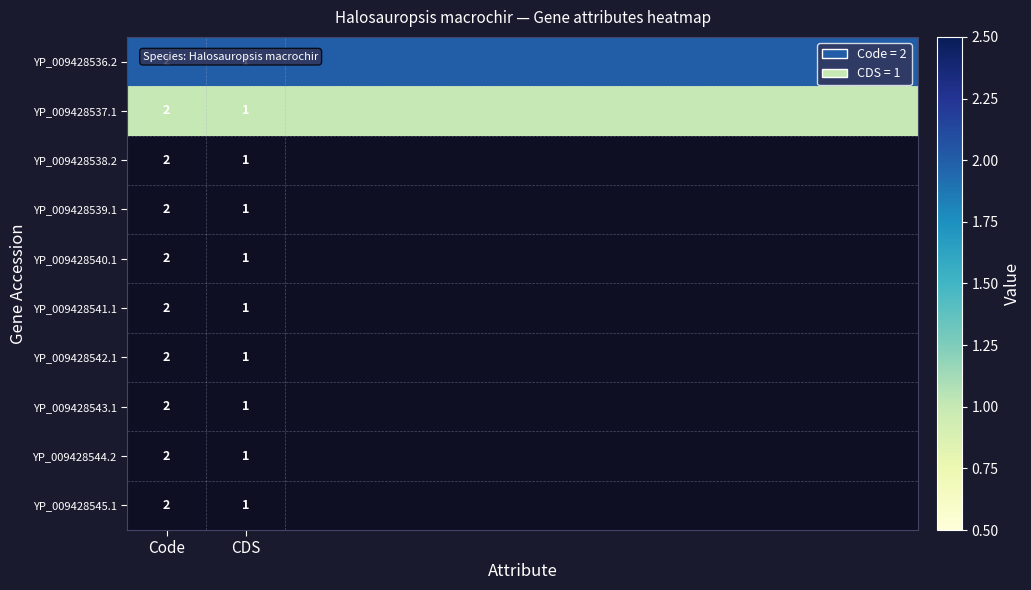

True or false: YP_009428536.2 has a value of 0 at Code.

False